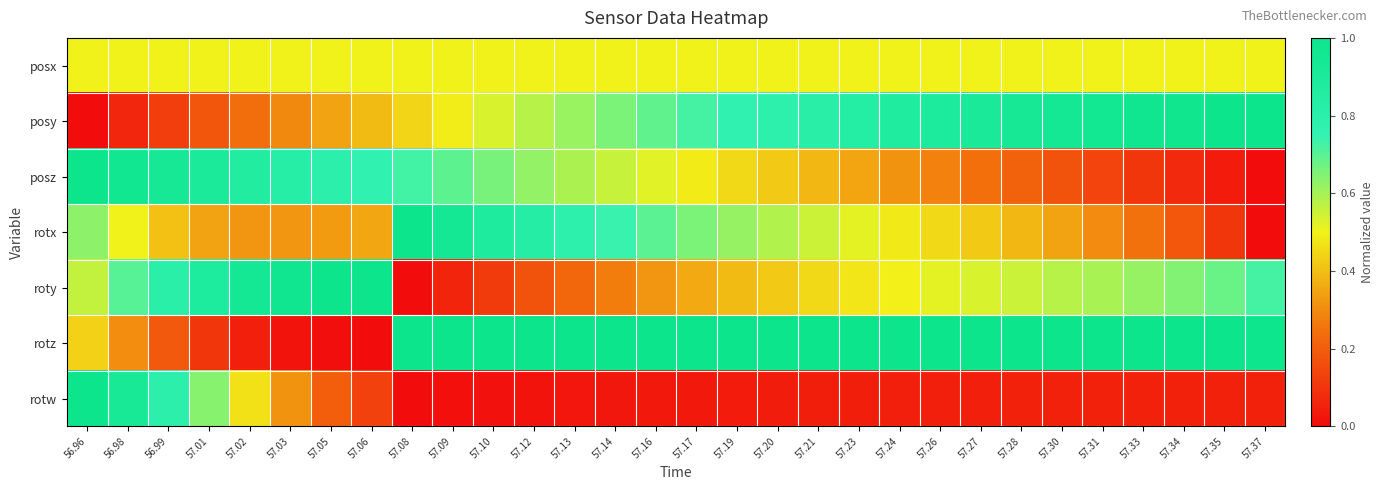

What is the difference between the highest and lowest values at 57.20?

1.0